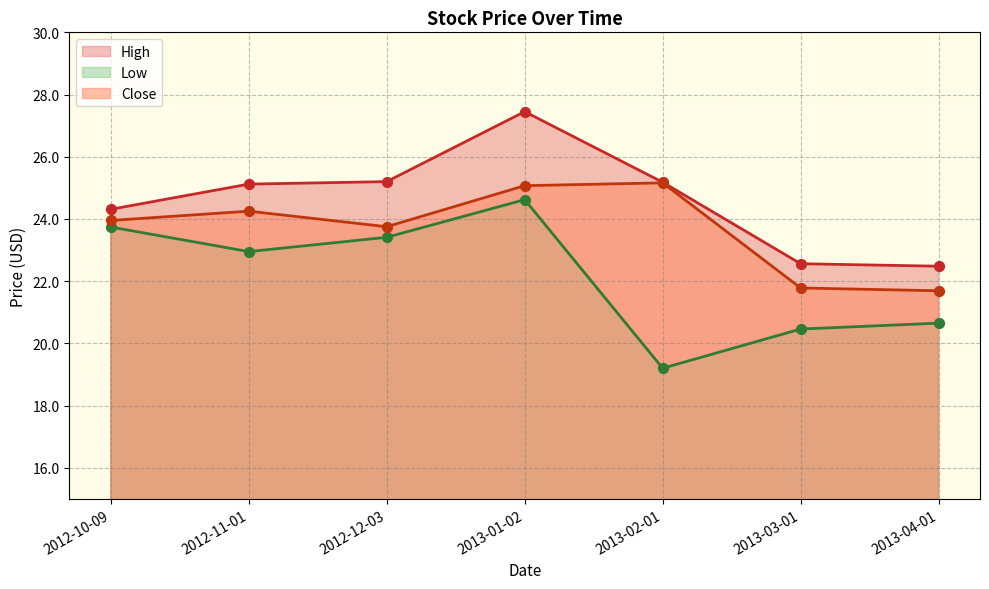

Is the value of Close at 2013-04-01 greater than the value of High at 2013-02-01?

No